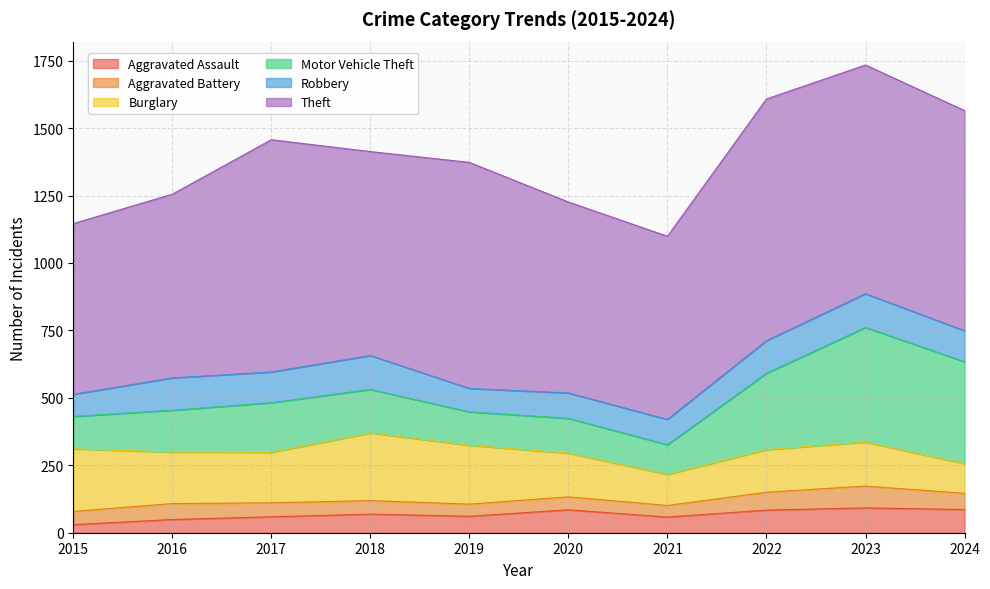

True or false: Burglary and Aggravated Battery intersect in this chart.

False